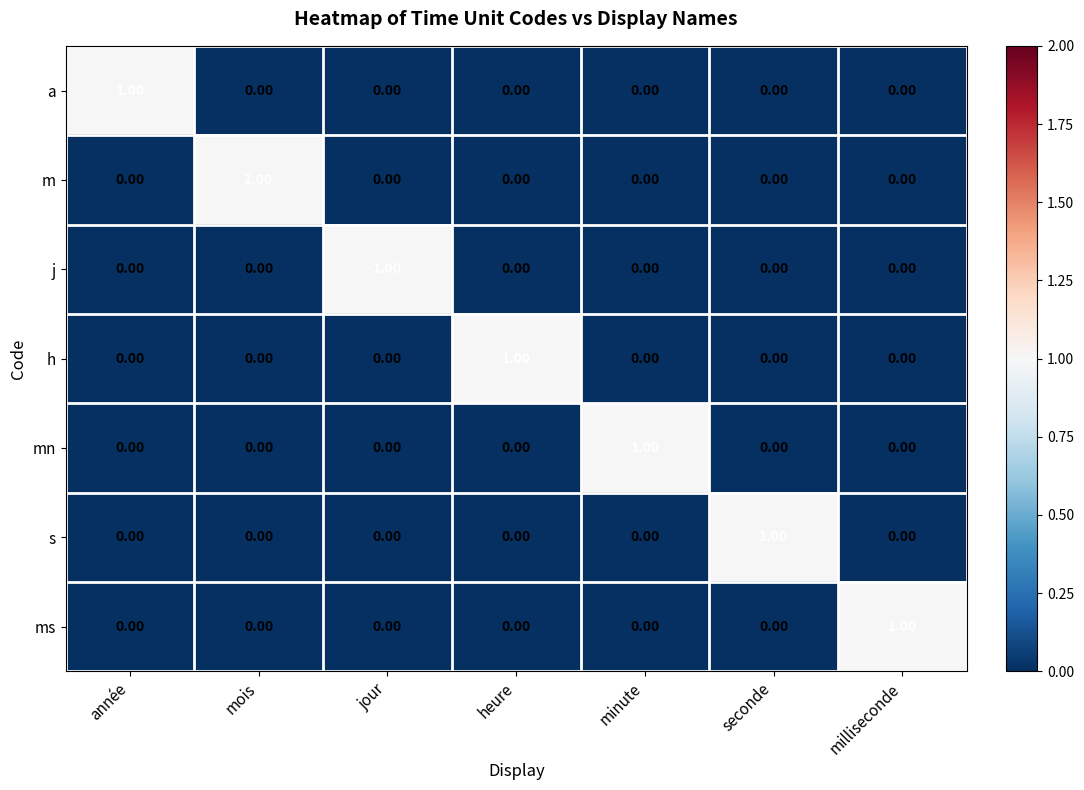

How many values in h are above zero?

1